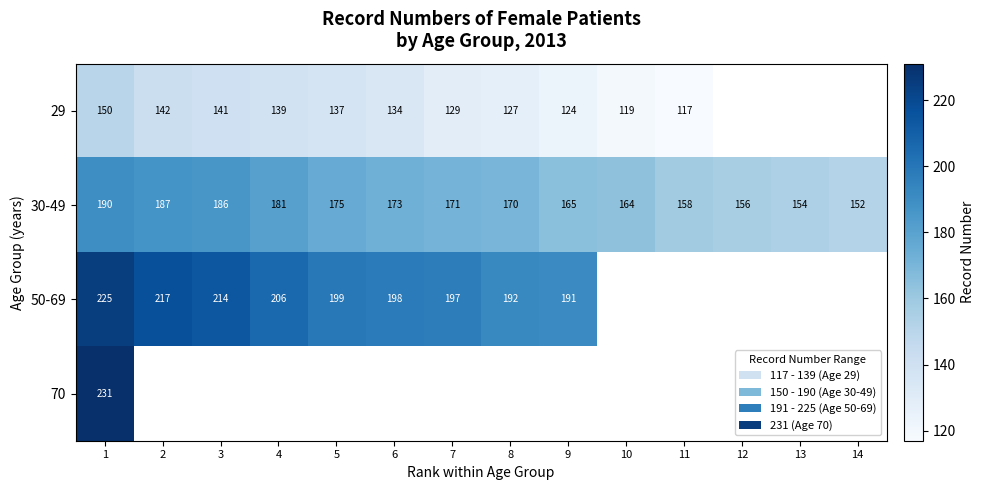

Which has a higher value, 10 or 1?

1